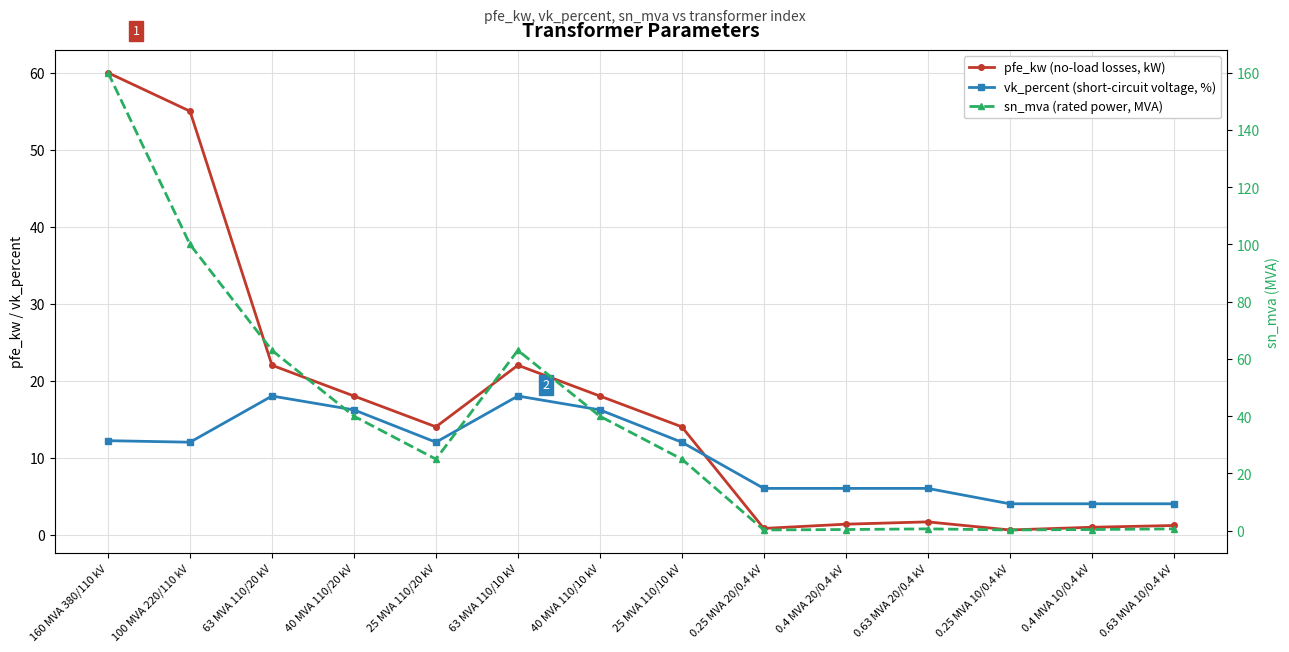

The value of pfe_kw (no-load losses, kW) at 0.25 MVA 20/0.4 kV is 0.8. True or false?

True